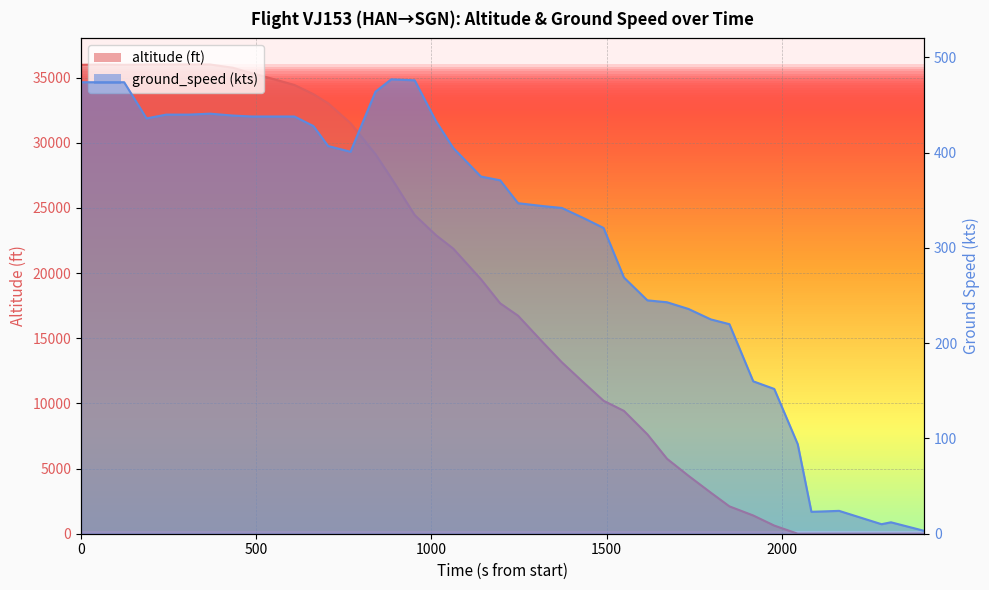

Does the chart display data point markers on the line(s)?

No